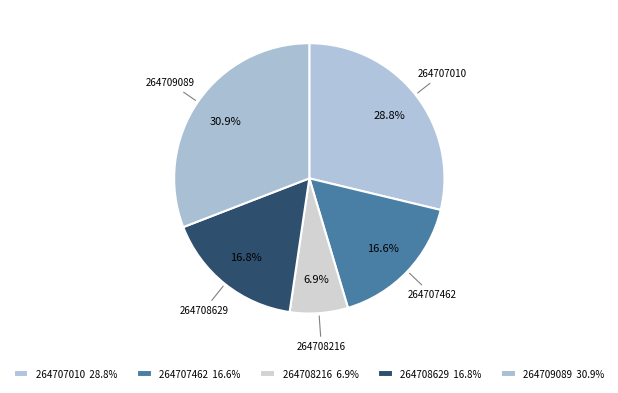

Is the sum of 264708216 and 264709089 greater than half?

No